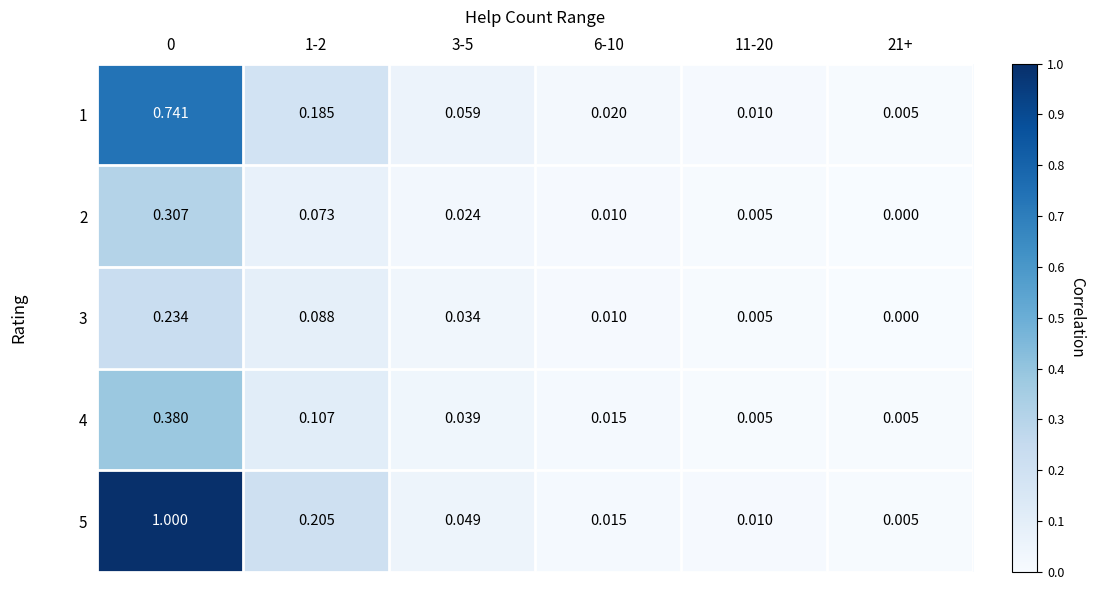

Rank the series by their maximum value, from highest to lowest.

5, 1, 4, 2, 3